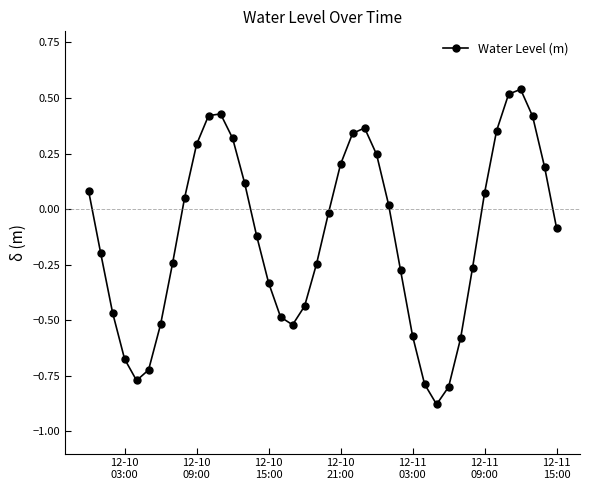

How many points are higher than both their immediate neighbors (excluding endpoints)?

3